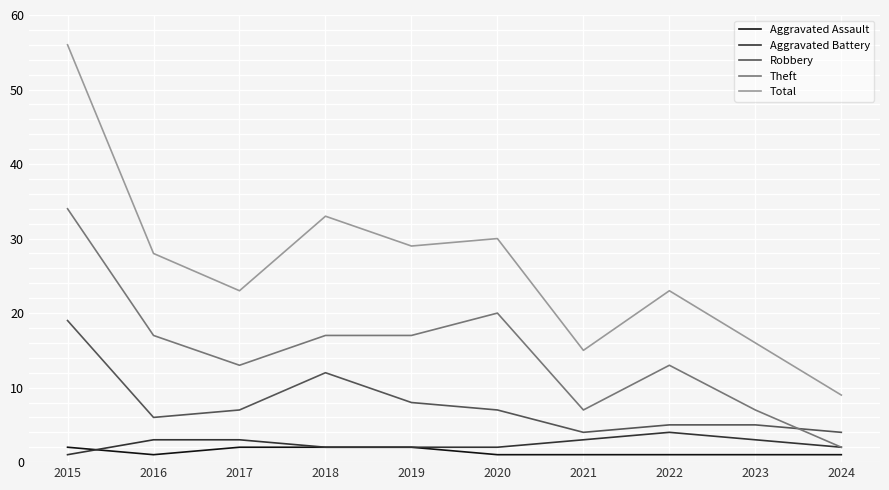

Reading left to right, transcribe all the data shown in this chart.

Aggravated Assault: 2015=2	2016=1	2017=2	2018=2	2019=2	2020=1	2021=1	2022=1	2023=1	2024=1
Aggravated Battery: 2015=1	2016=3	2017=3	2018=2	2019=2	2020=2	2021=3	2022=4	2023=3	2024=2
Robbery: 2015=19	2016=6	2017=7	2018=12	2019=8	2020=7	2021=4	2022=5	2023=5	2024=4
Theft: 2015=34	2016=17	2017=13	2018=17	2019=17	2020=20	2021=7	2022=13	2023=7	2024=2
Total: 2015=56	2016=28	2017=23	2018=33	2019=29	2020=30	2021=15	2022=23	2023=16	2024=9